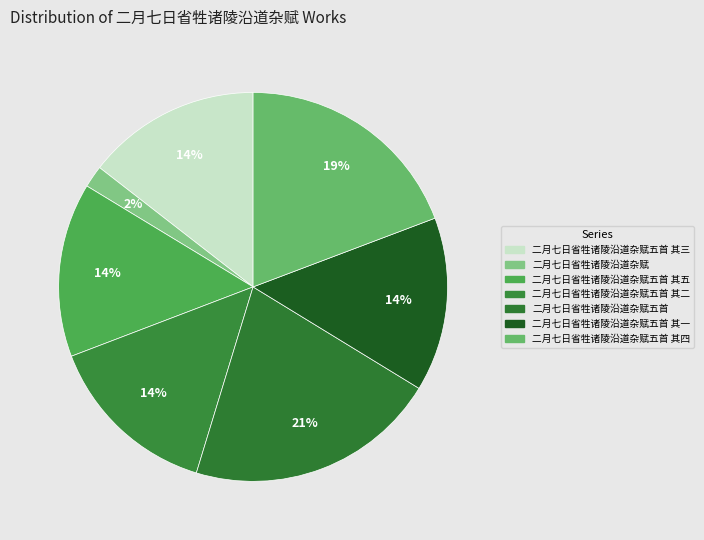

Rank the categories by value from lowest to highest.

二月七日省牲诸陵沿道杂赋, 二月七日省牲诸陵沿道杂赋五首 其一, 二月七日省牲诸陵沿道杂赋五首 其二, 二月七日省牲诸陵沿道杂赋五首 其三, 二月七日省牲诸陵沿道杂赋五首 其五, 二月七日省牲诸陵沿道杂赋五首 其四, 二月七日省牲诸陵沿道杂赋五首